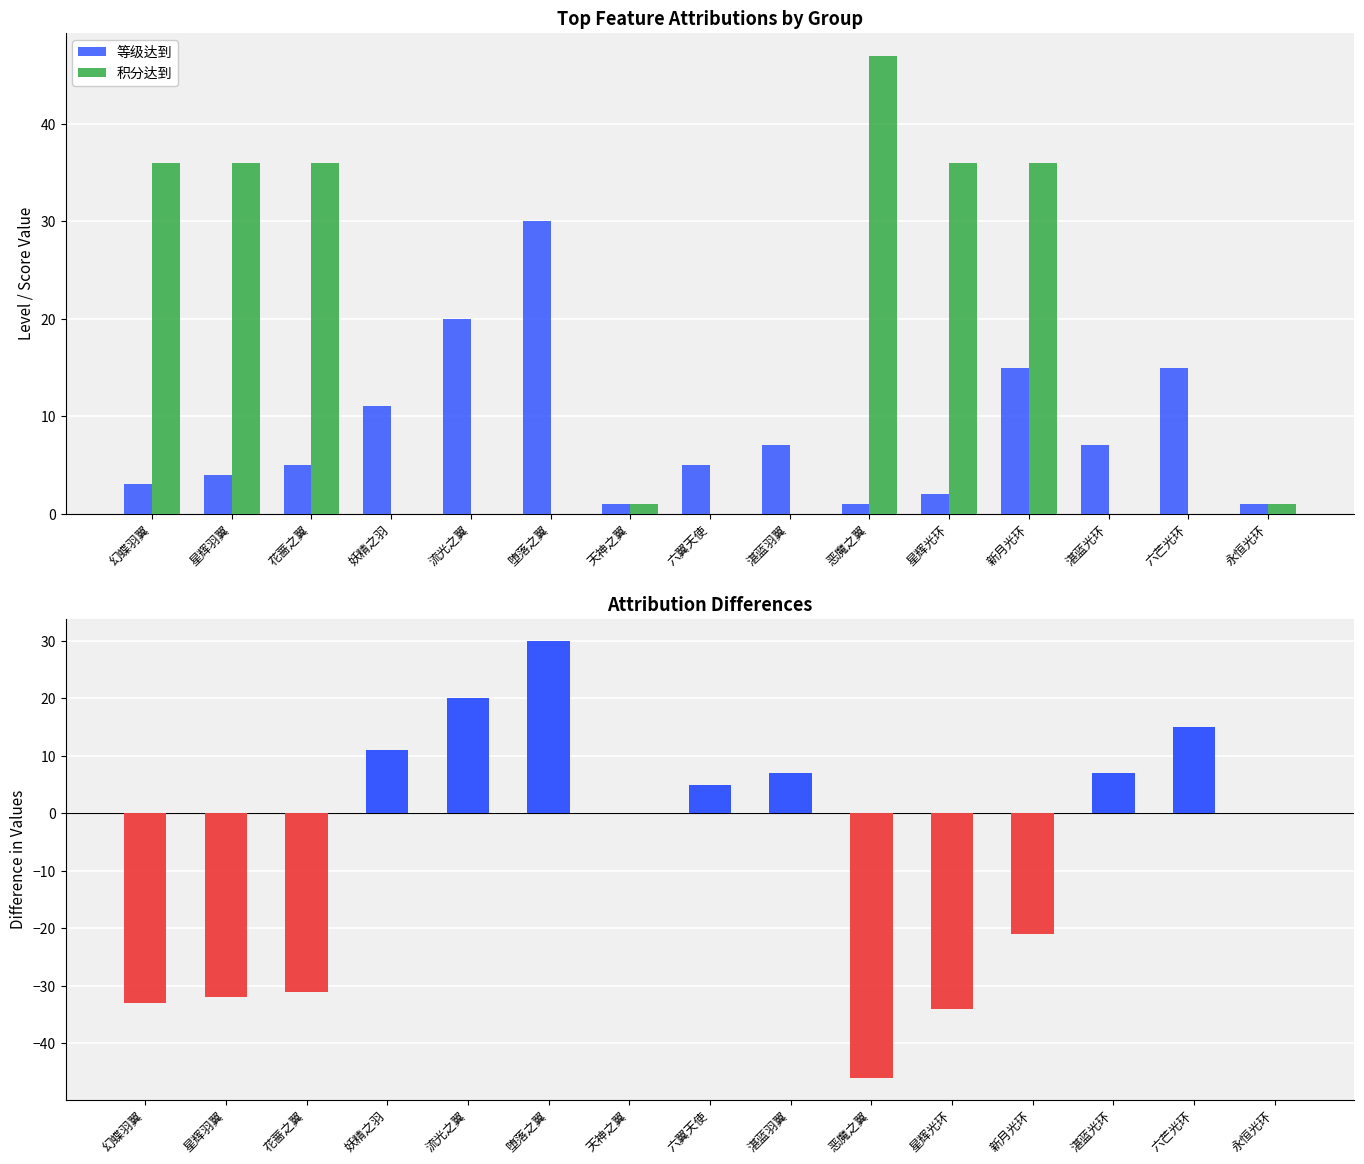

What position from the right is 六芒光环?

2